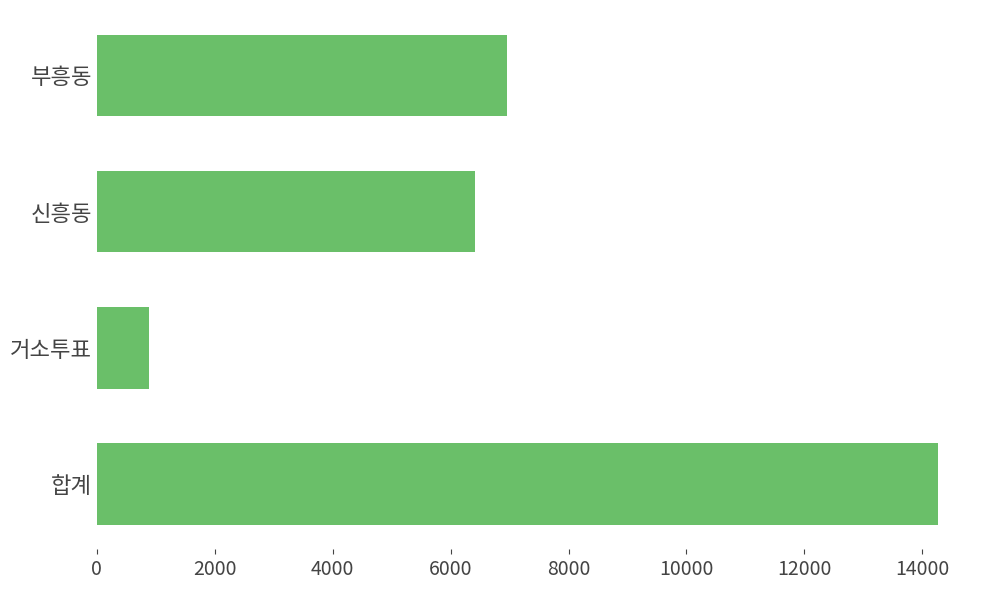

What is the sum of all values?

28532